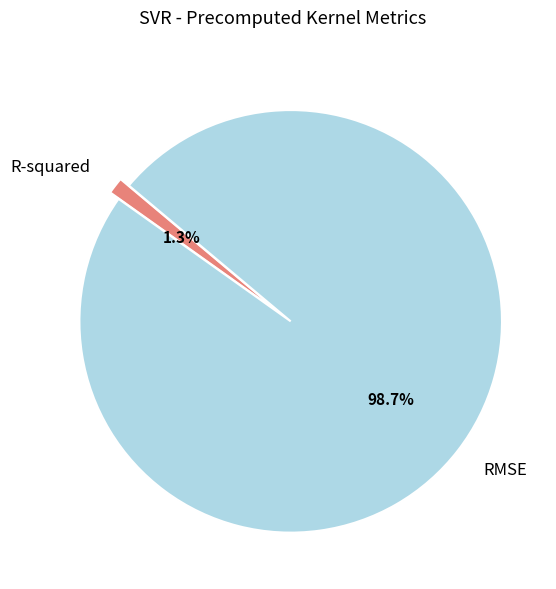

Does any single category account for the majority?

Yes